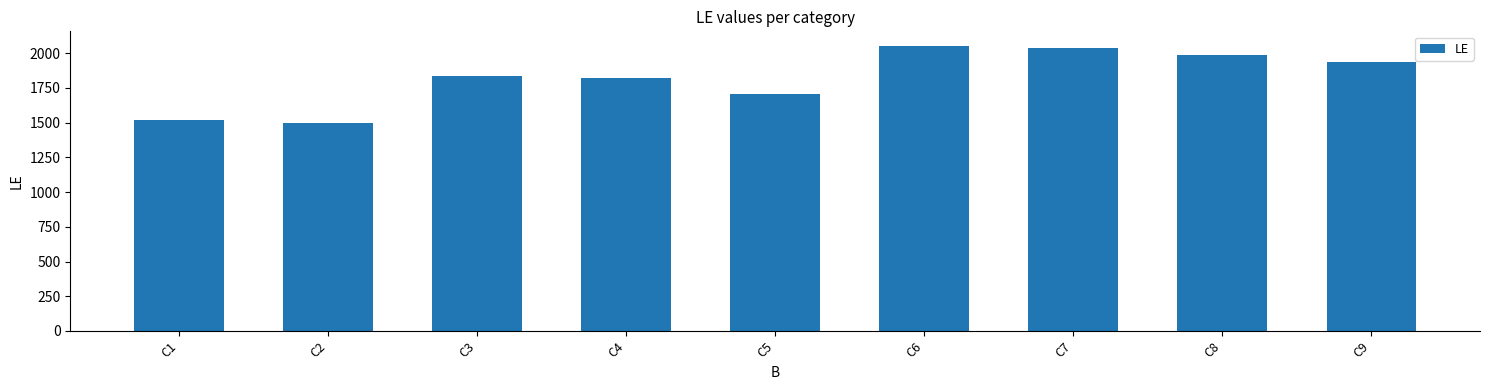

How many values are below 1836?

4